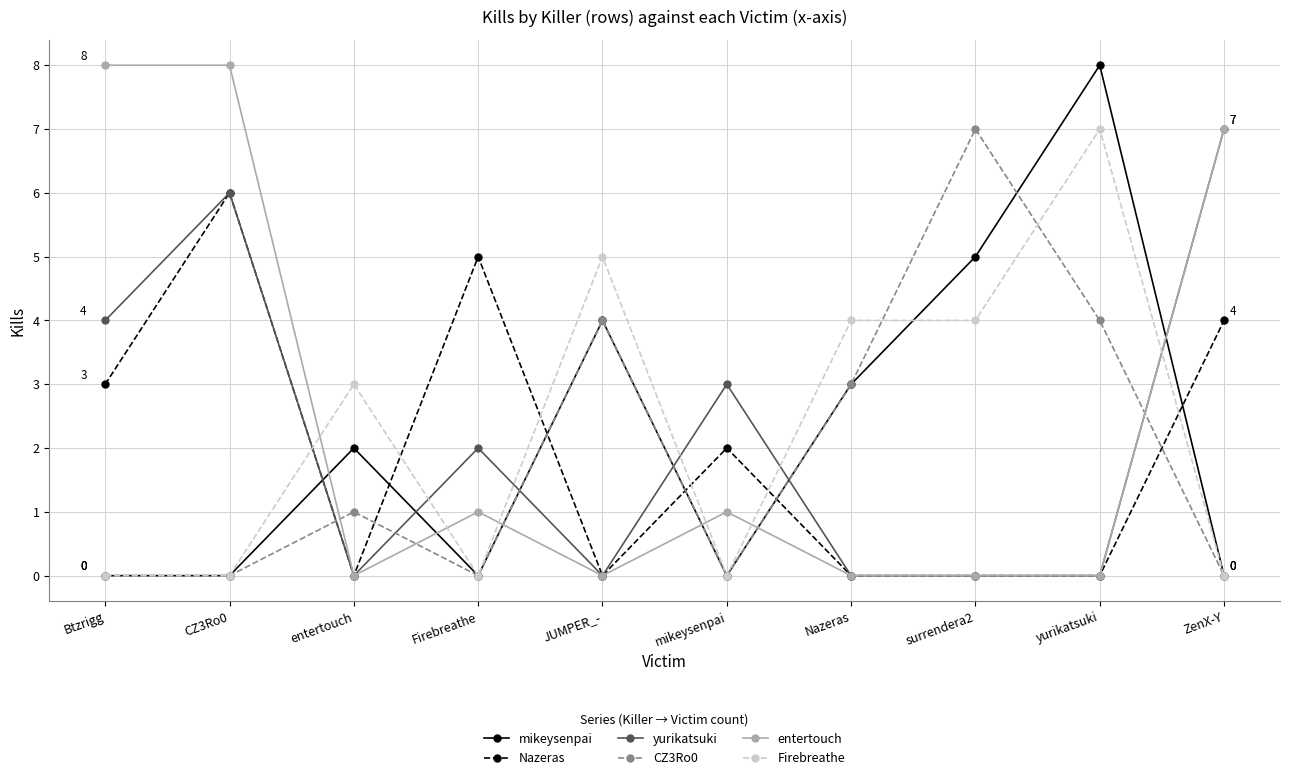

Reading left to right, list all the values displayed in this chart.

mikeysenpai: Btzrigg=0	CZ3Ro0=0	entertouch=2	Firebreathe=0	JUMPER_-=4	mikeysenpai=0	Nazeras=3	surrendera2=5	yurikatsuki=8	ZenX-Y=0
Nazeras: Btzrigg=3	CZ3Ro0=6	entertouch=0	Firebreathe=5	JUMPER_-=0	mikeysenpai=2	Nazeras=0	surrendera2=0	yurikatsuki=0	ZenX-Y=4
yurikatsuki: Btzrigg=4	CZ3Ro0=6	entertouch=0	Firebreathe=2	JUMPER_-=0	mikeysenpai=3	Nazeras=0	surrendera2=0	yurikatsuki=0	ZenX-Y=7
CZ3Ro0: Btzrigg=0	CZ3Ro0=0	entertouch=1	Firebreathe=0	JUMPER_-=4	mikeysenpai=0	Nazeras=3	surrendera2=7	yurikatsuki=4	ZenX-Y=0
entertouch: Btzrigg=8	CZ3Ro0=8	entertouch=0	Firebreathe=1	JUMPER_-=0	mikeysenpai=1	Nazeras=0	surrendera2=0	yurikatsuki=0	ZenX-Y=7
Firebreathe: Btzrigg=0	CZ3Ro0=0	entertouch=3	Firebreathe=0	JUMPER_-=5	mikeysenpai=0	Nazeras=4	surrendera2=4	yurikatsuki=7	ZenX-Y=0